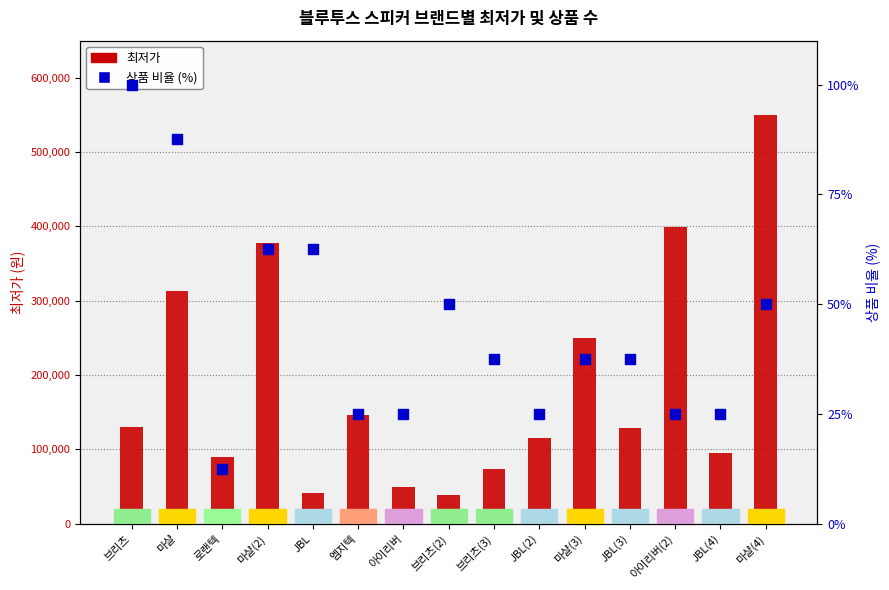

What is the total value across all series at 마샬(3)?

250027.5